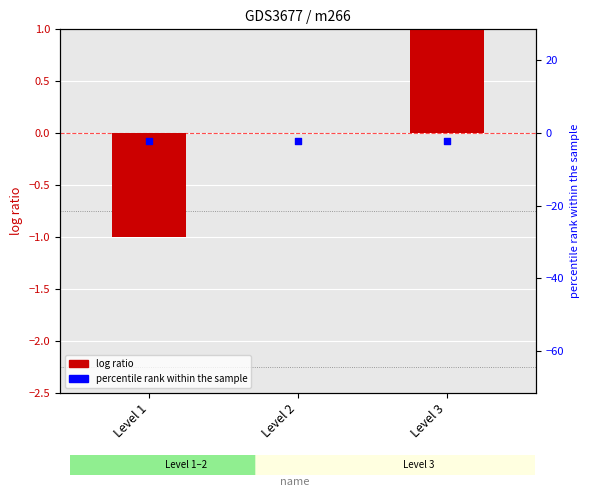

Which series has the largest total across all categories?

log ratio